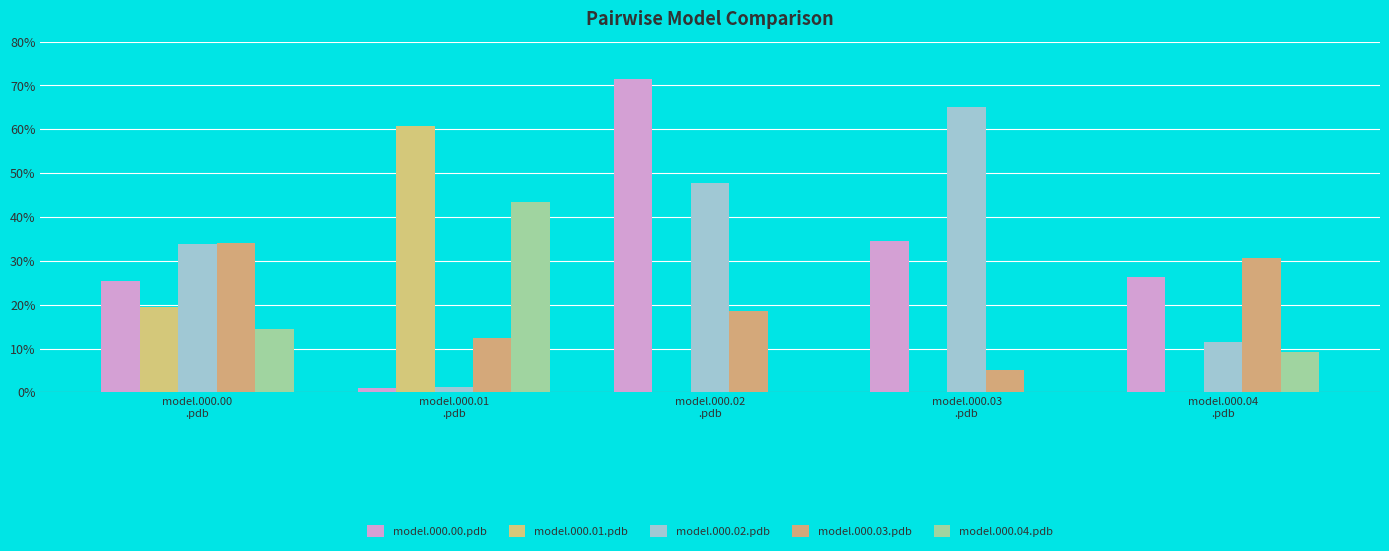

What position from the right is model.000.03
.pdb?

2